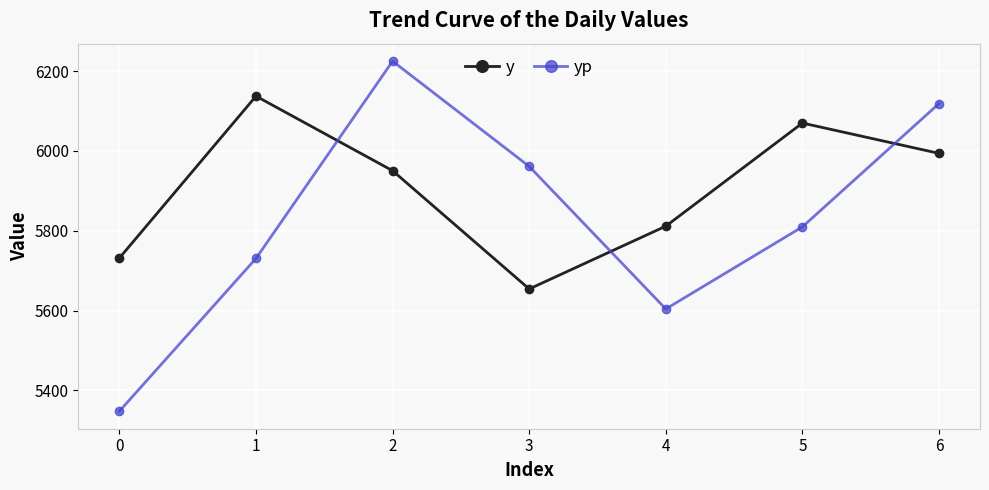

Is it true that y equals 9513.7 at 2?

False